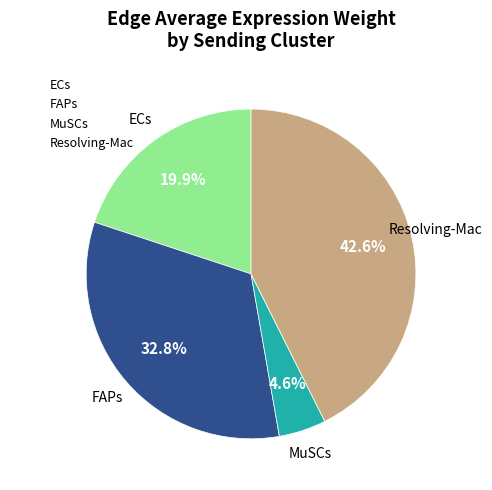

Does ECs represent more than half of the total?

No